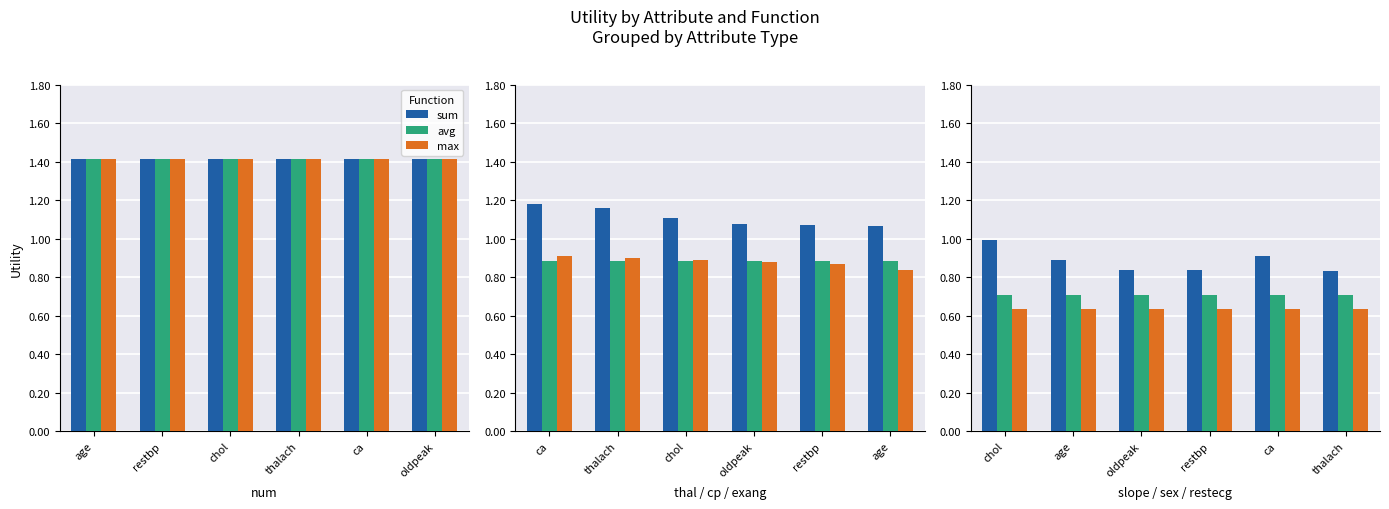

Which has a higher value, thalach or oldpeak?

oldpeak